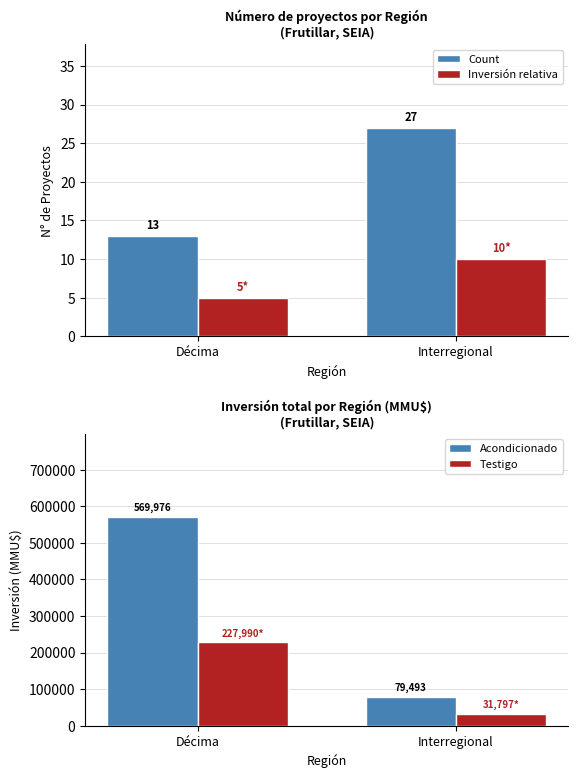

Between Décima and Interregional, which series saw the biggest shift?

Acondicionado